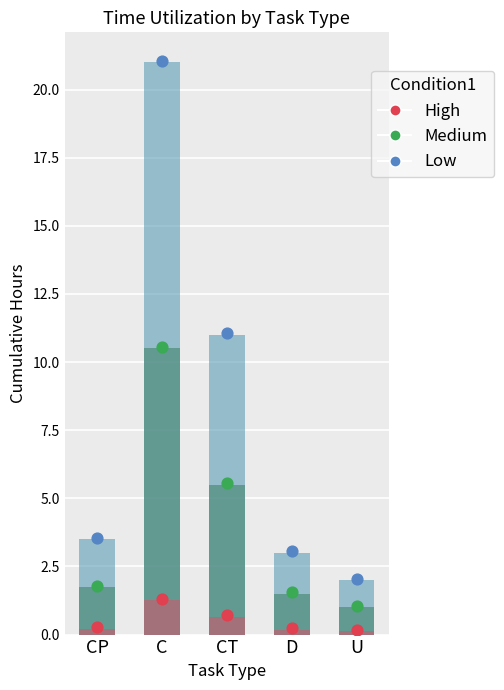

What are all the series names shown in the legend?

Low, Medium, High